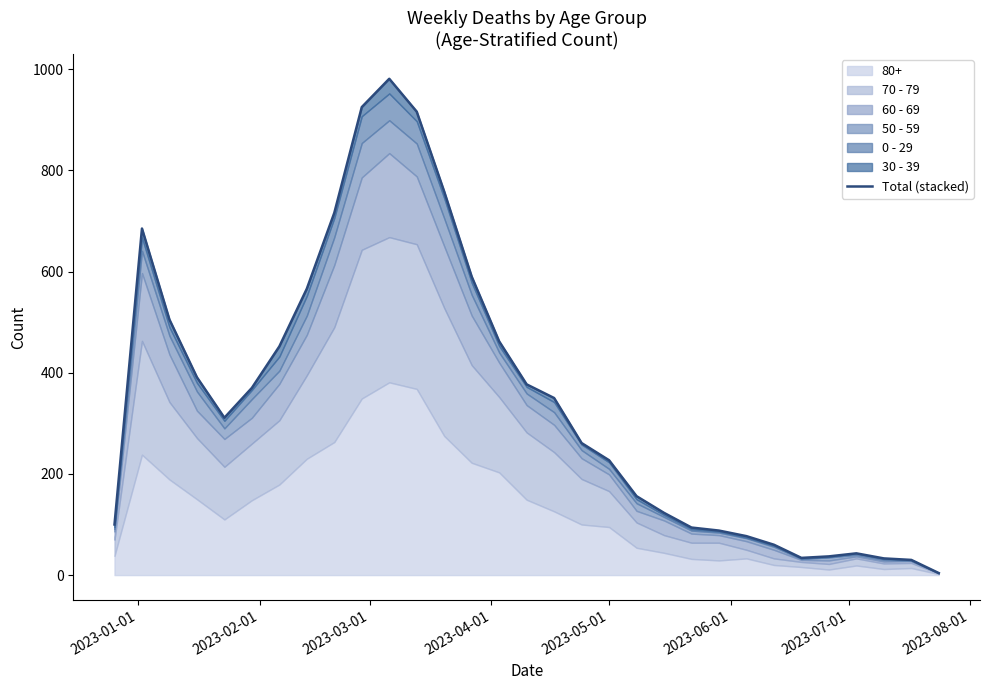

At which label is the value closest to 492?

2023-03-01